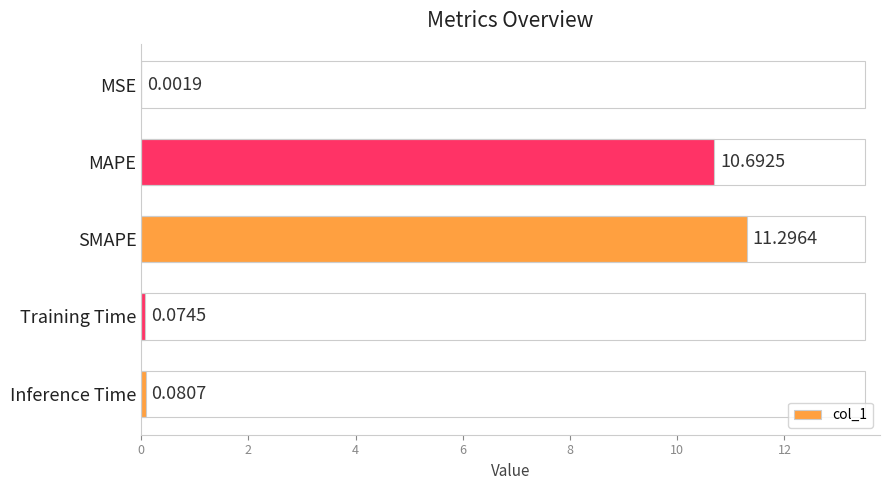

What is the average value?

4.4